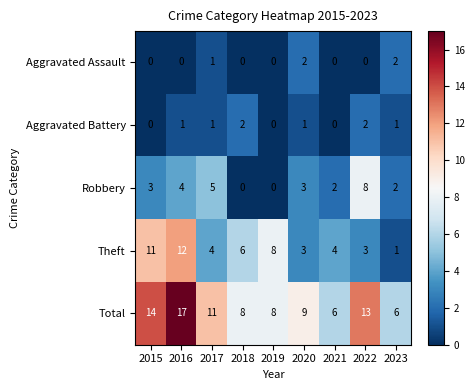

Is the value of Theft at 2023 greater than the value of Aggravated Assault at 2020?

No